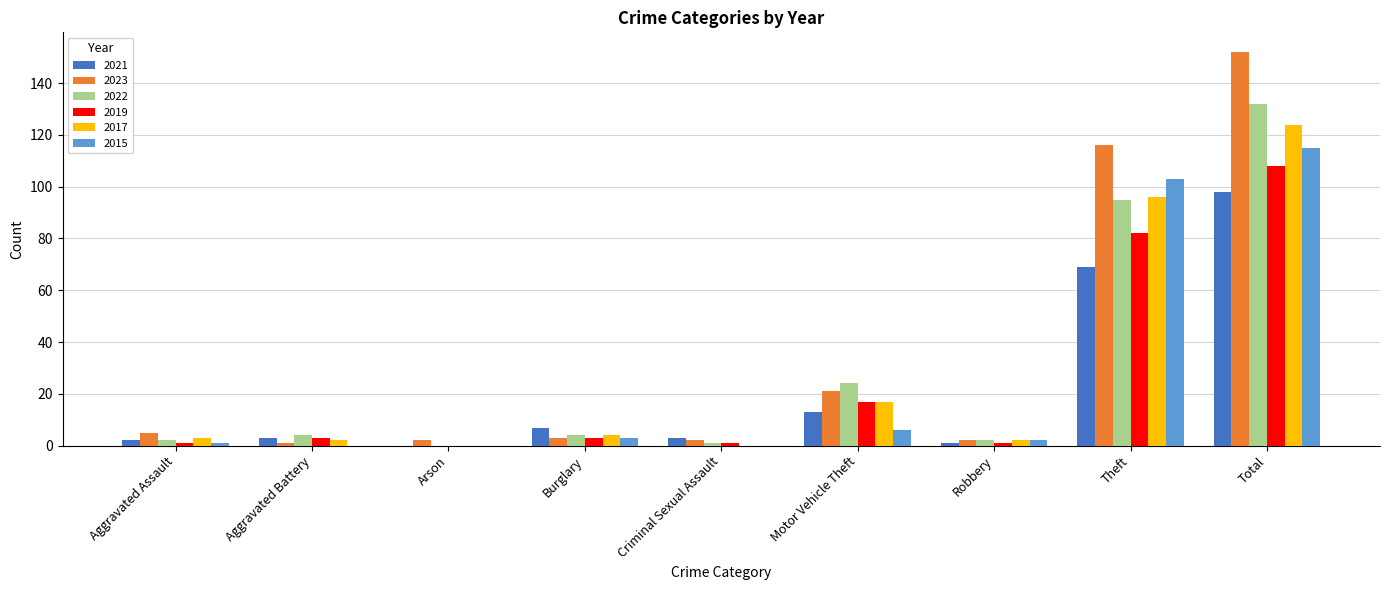

What is the difference between the 2017 values at Burglary and Arson?

4